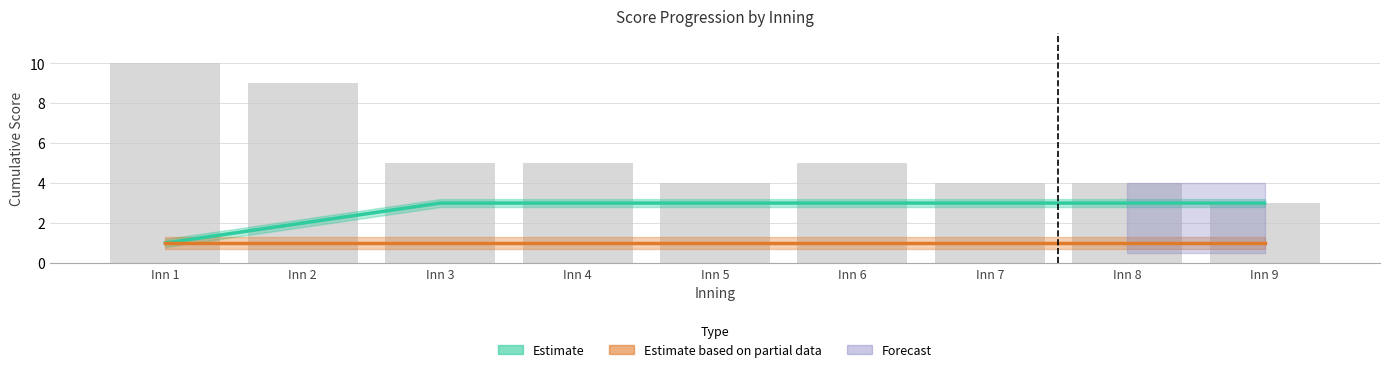

Reading left to right, extract all data points from this chart.

Old Dominion score: 1	2	3	3	3	3	3	3	3
VCU score: 1	1	1	1	1	1	1	1	1
Play count: 10	9	5	5	4	5	4	4	3